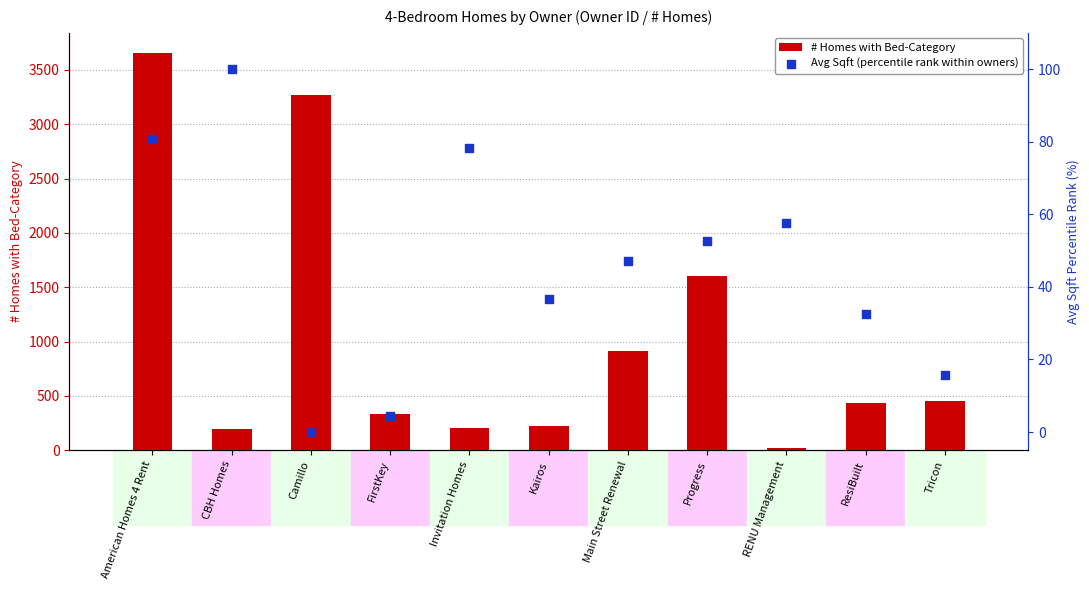

Which series has the largest total across all categories?

# Homes with Bed-Category